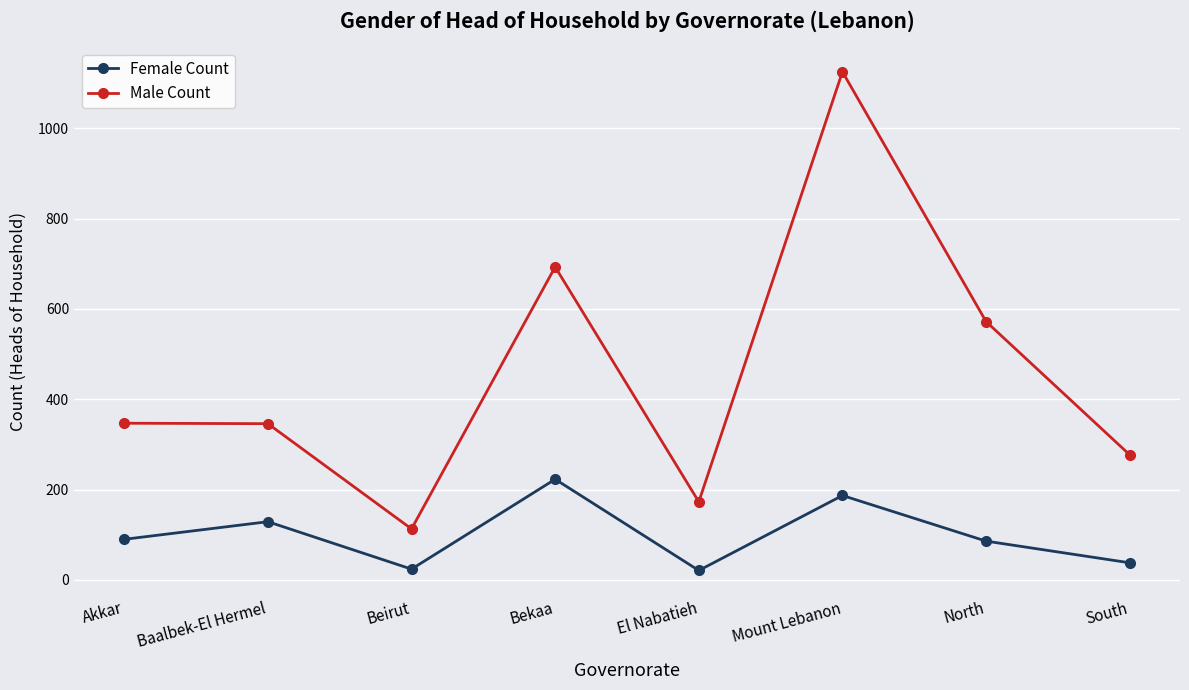

Which series changed the most between Bekaa and El Nabatieh?

Male Count